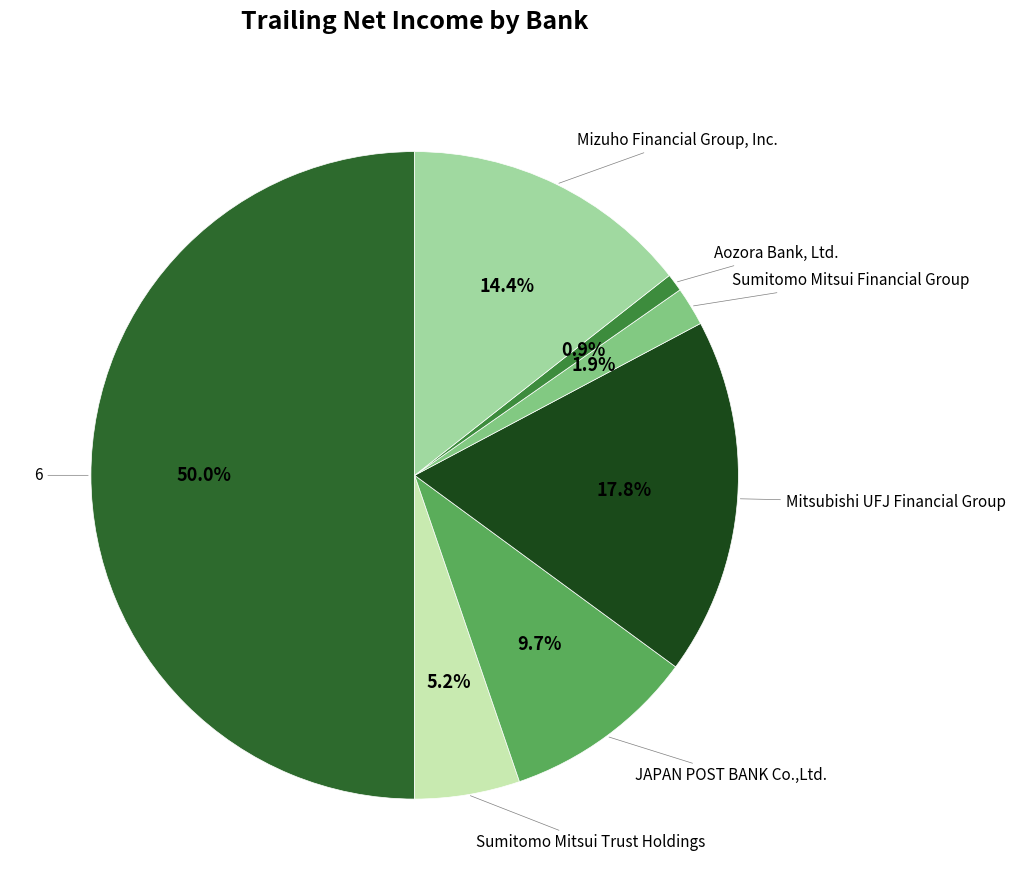

How many segments does this pie chart have?

7